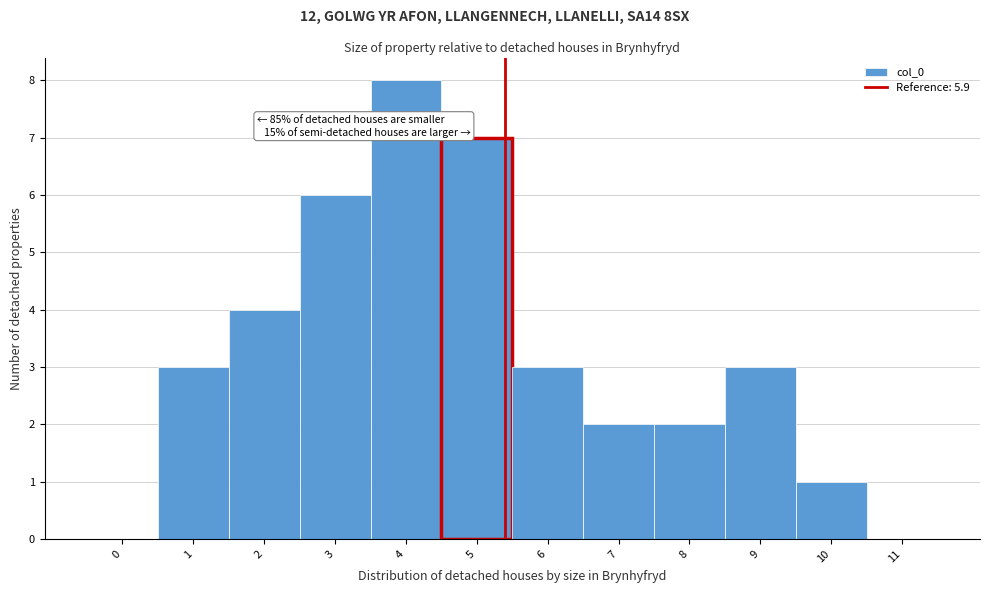

Reading left to right, list all the values displayed in this chart.

0=0	1=3	2=4	3=6	4=8	5=7	6=3	7=2	8=2	9=3	10=1	11=0